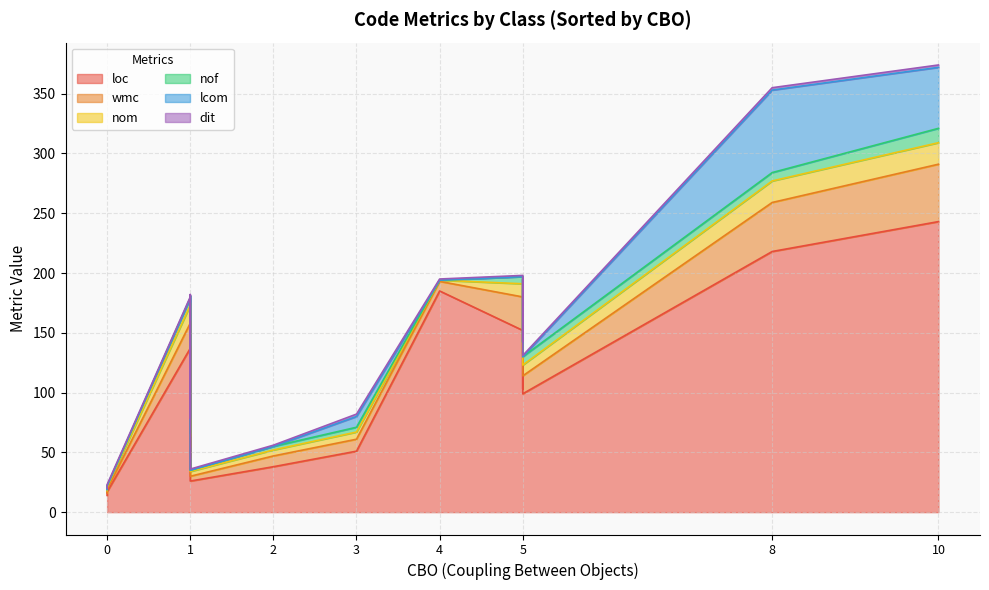

True or false: nof and loc cross at least once.

False